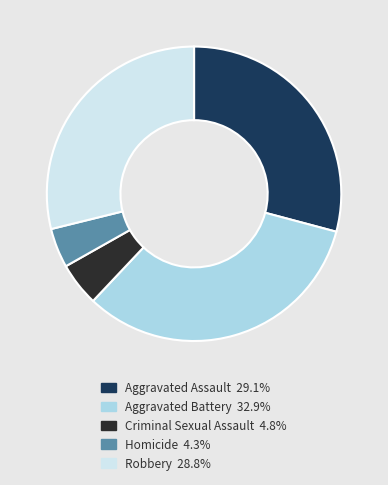

Does Criminal Sexual Assault represent more than half of the total?

No